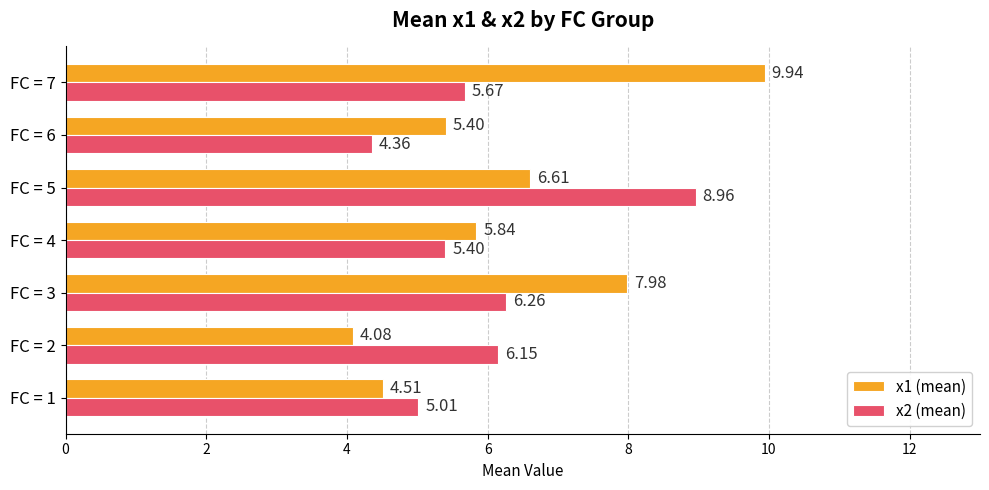

Rank the series by their average value, from lowest to highest.

x2 (mean), x1 (mean)